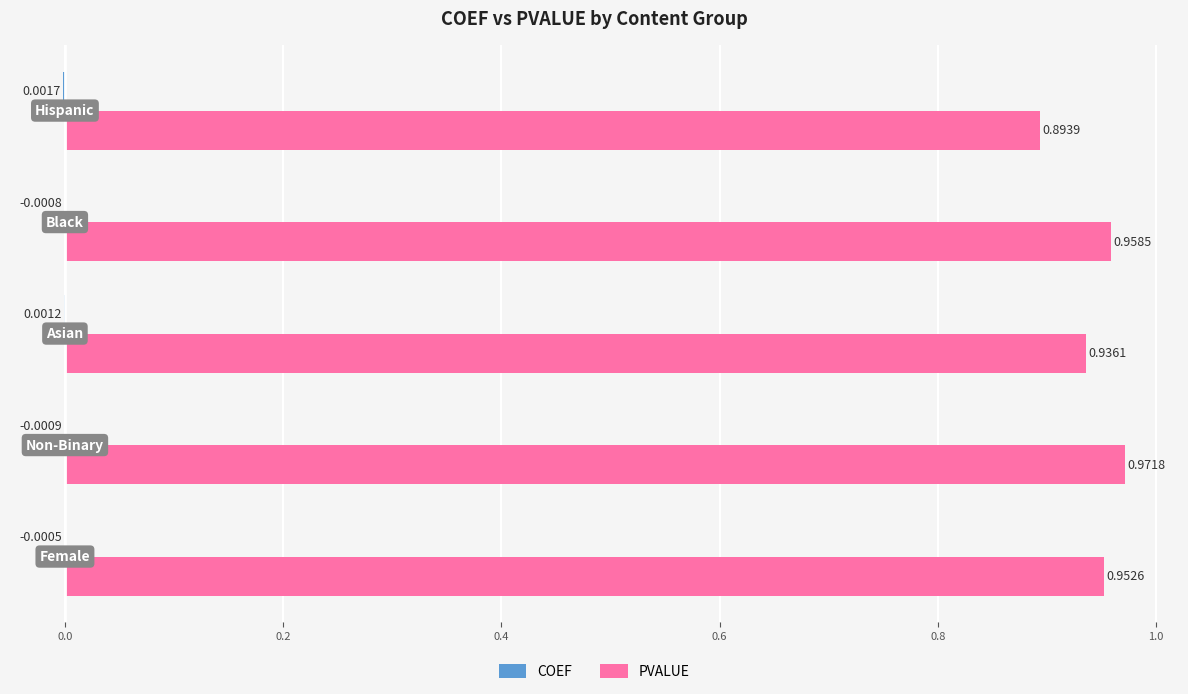

Which series has the largest total across all categories?

PVALUE